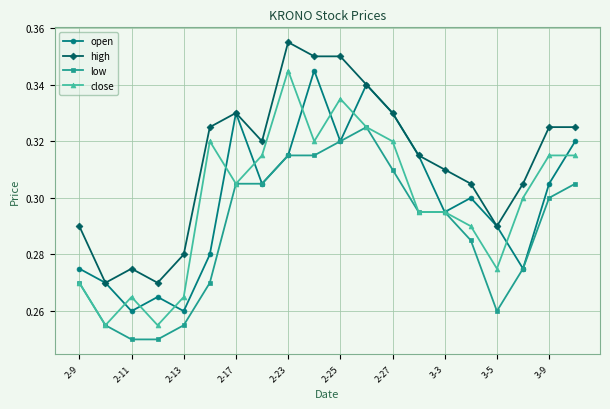

At how many categories does at least one series exceed 0?

20